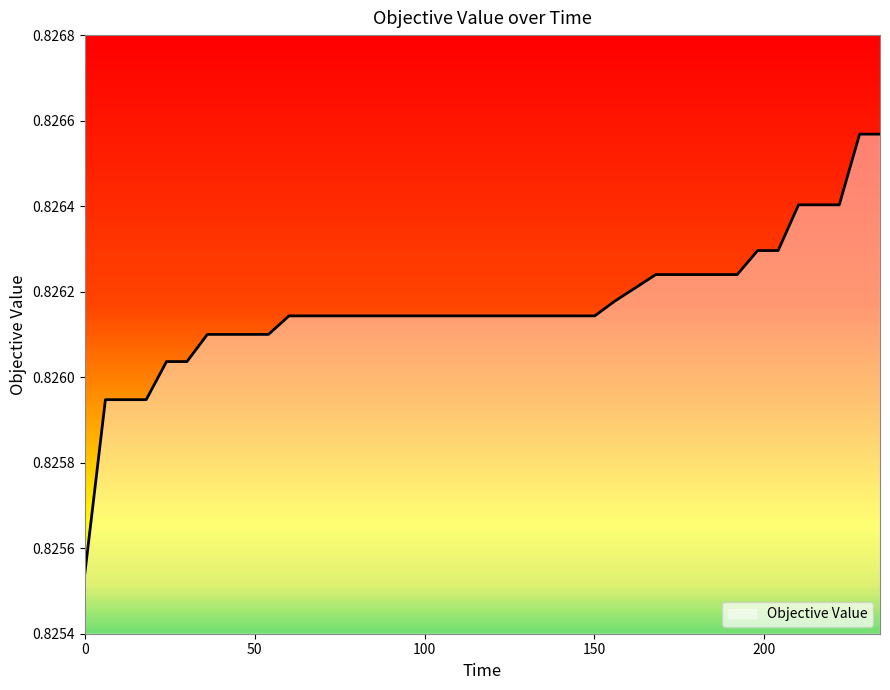

Reading right to left, extract all data points from this chart.

234.0522673000014=0.8	228.0604349999994=0.8	222.0597411999988=0.8	216.0637206999963=0.8	210.0779853999993=0.8	204.0683344999998=0.8	198.0455254999979=0.8	192.0207117000027=0.8	186.0482963999966=0.8	180.054243599996=0.8	174.0685823000022=0.8	168.0594220999992=0.8	162.021239499998=0.8	156.0704378000009=0.8	150.0790493999957=0.8	144.0641181000028=0.8	138.0159908999995=0.8	132.0242781999987=0.8	126.0726773999995=0.8	120.0109340999988=0.8	114.0288454999973=0.8	108.0407389999964=0.8	102.0024129000012=0.8	96.03268289999687=0.8	90.01541619999625=0.8	84.06795520000014=0.8	78.06681369999569=0.8	72.06308329999592=0.8	66.03748729999643=0.8	60.08288139999786=0.8	54.0350854999997=0.8	48.06622480000078=0.8	42.04259830000228=0.8	36.05306469999778=0.8	30.04951040000014=0.8	24.03332619999856=0.8	18.04236769999989=0.8	12.07942059999914=0.8	6.039310000000114=0.8	0.0=0.8